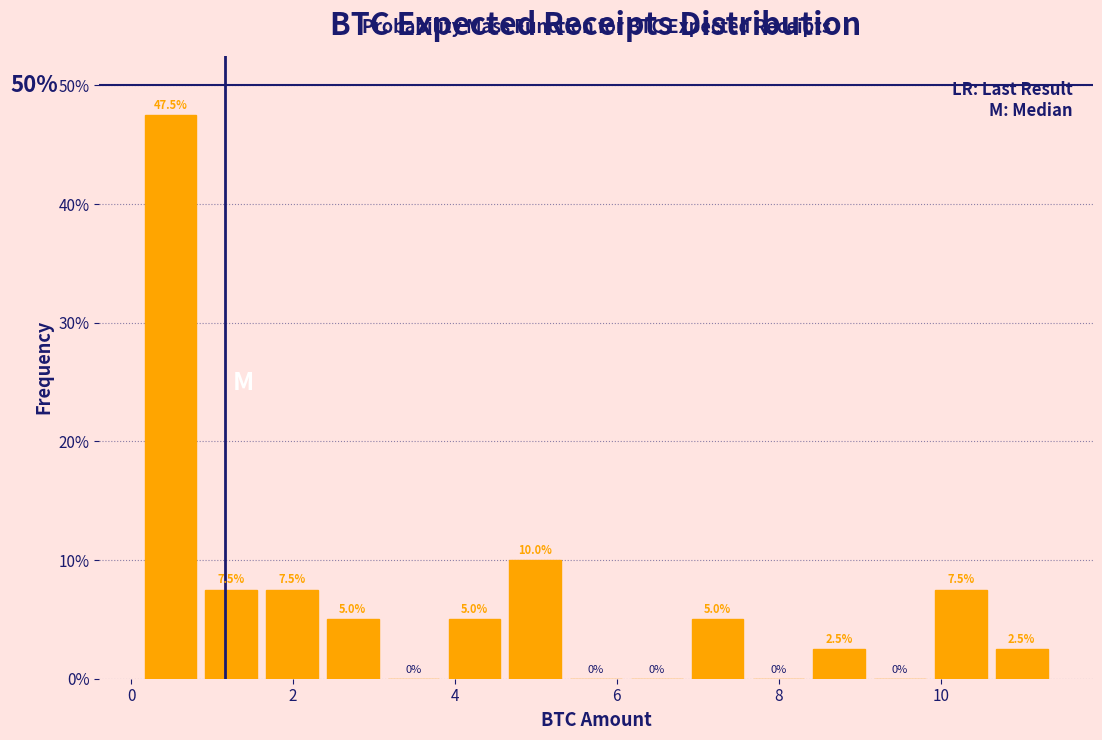

Around what value on the x-axis is the tallest bar? Give the approximate position of its centre, as read against the axis.

0.4